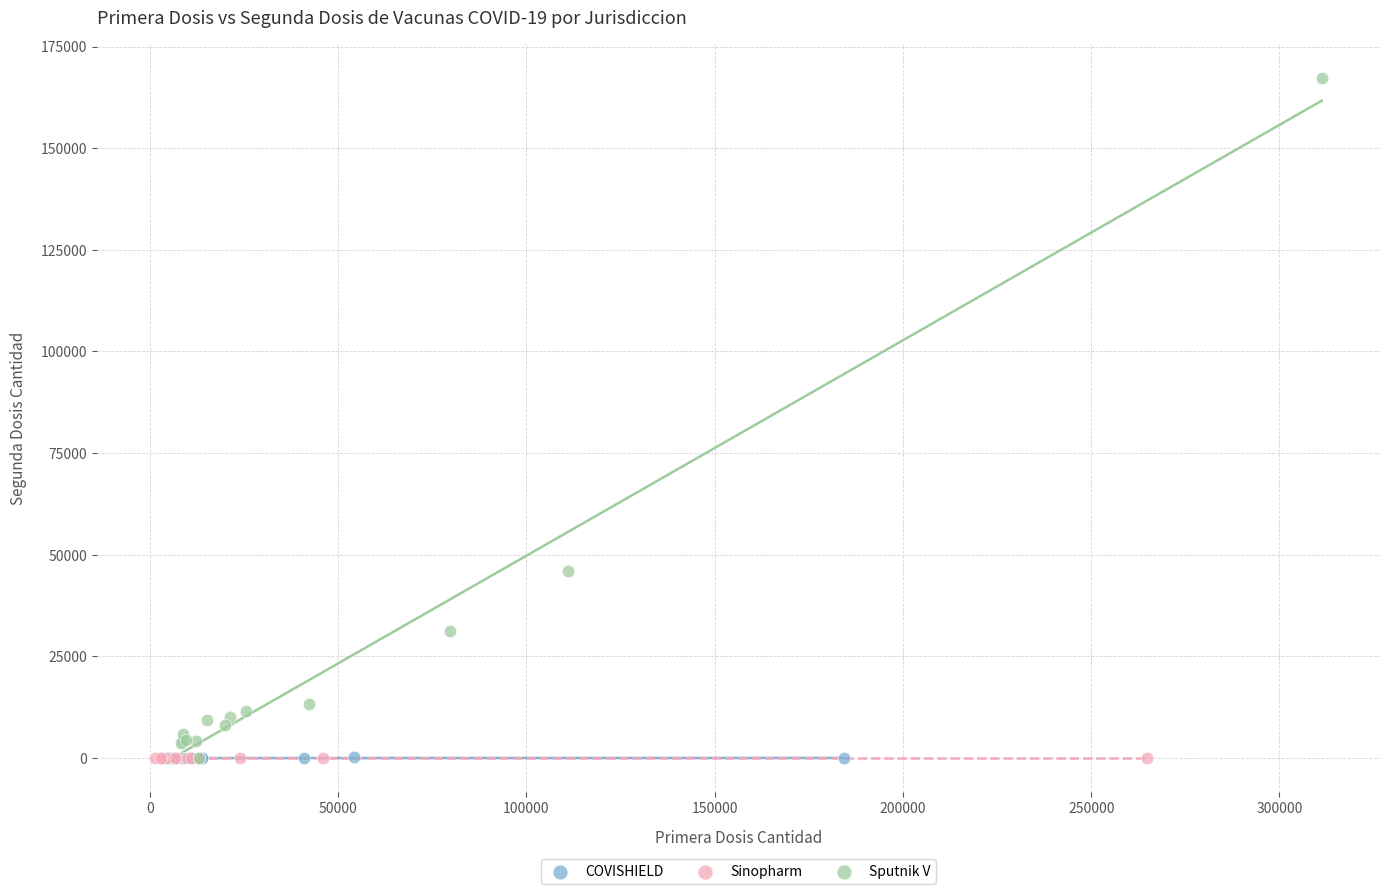

Which series reaches the maximum Y coordinate?

Sputnik V